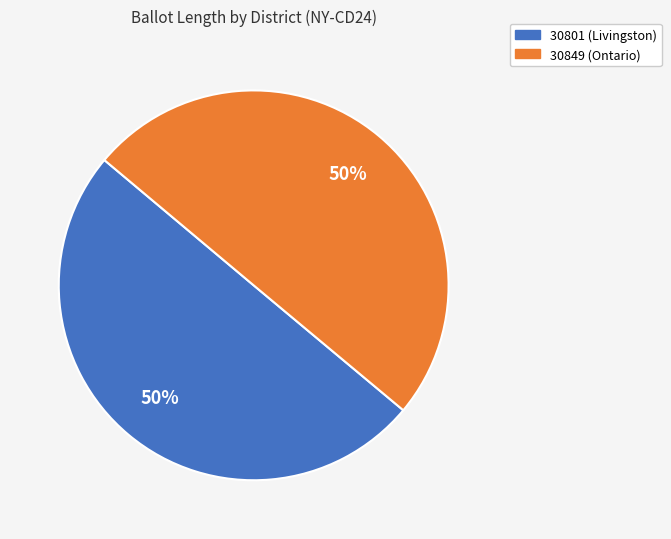

Combined, do 30801 (Livingston) and 30849 (Ontario) account for over 50%?

Yes